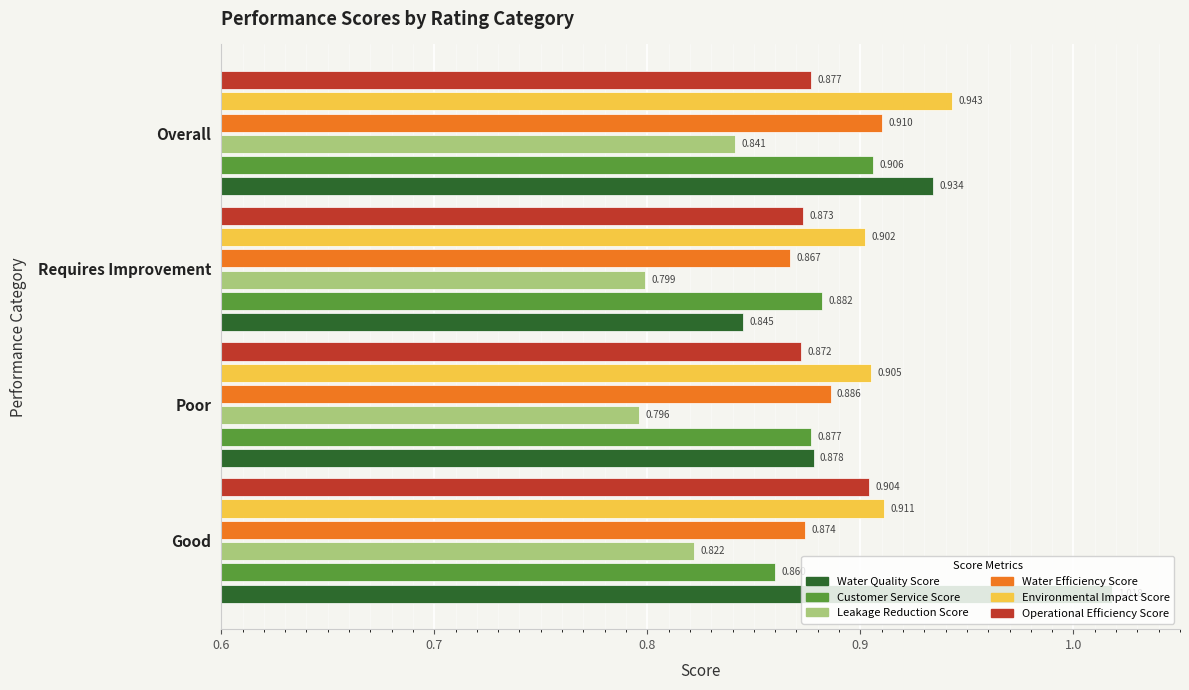

Which series has the widest spread of values?

Water Quality Score